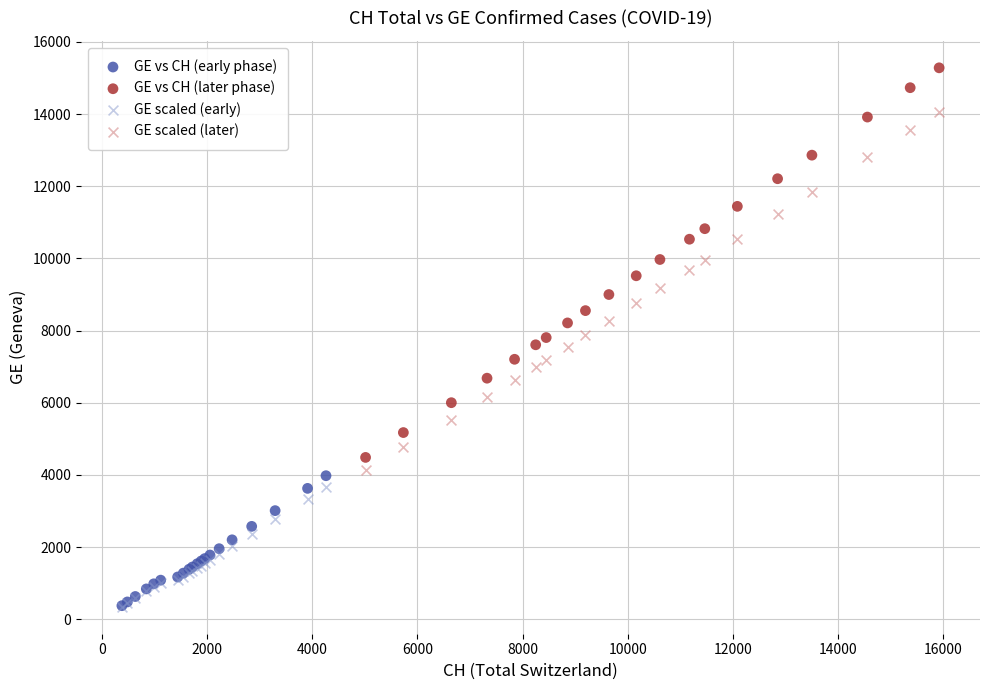

Which series has the widest spread of Y values?

GE vs CH (later phase)